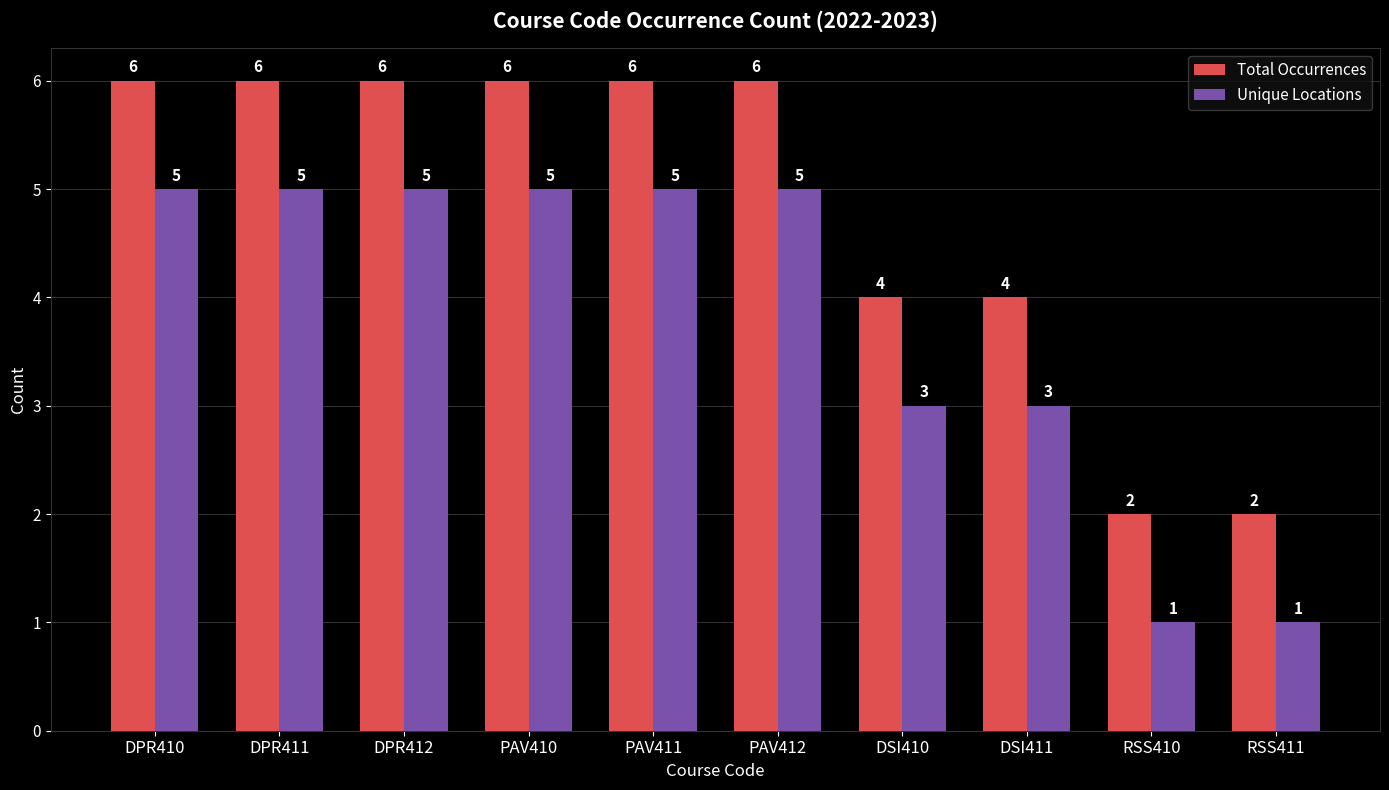

Reading left to right, extract all data points from this chart.

Total Occurrences: 6	6	6	6	6	6	4	4	2	2
Unique Locations: 5	5	5	5	5	5	3	3	1	1